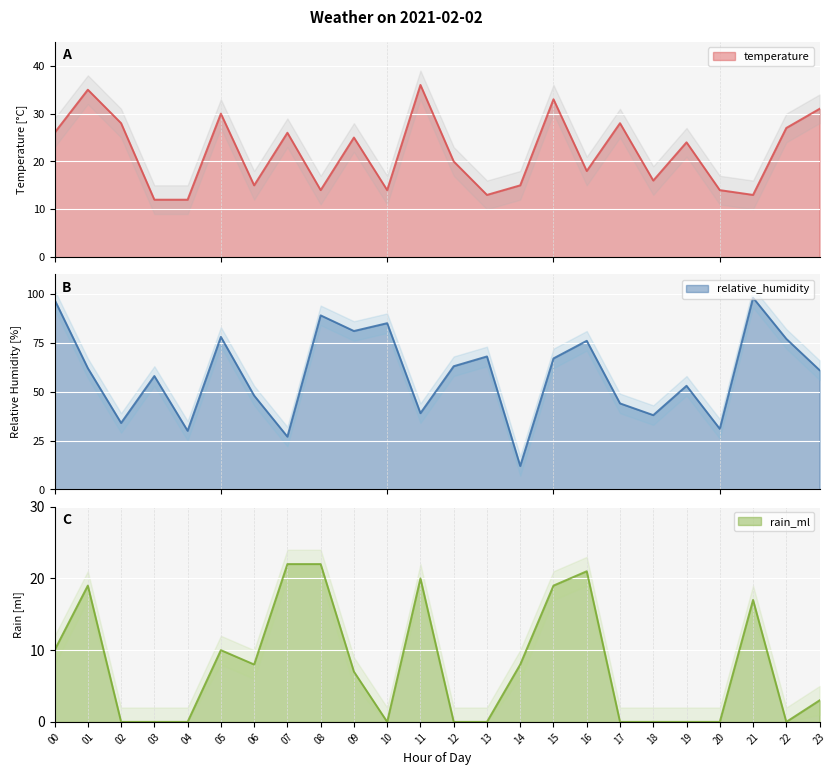

List the series in order of their overall mean, highest first.

relative_humidity, temperature, rain_ml